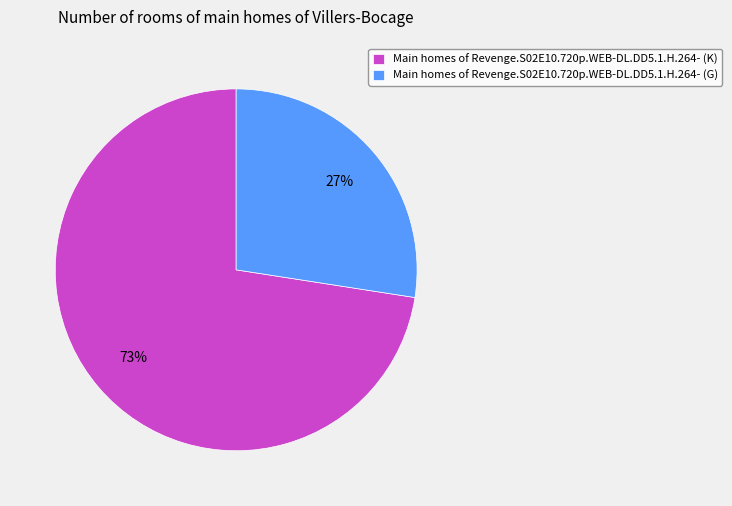

To the nearest percent, what is the combined percentage of Main homes of Revenge.S02E10.720p.WEB-DL.DD5.1.H.264- (K) and Main homes of Revenge.S02E10.720p.WEB-DL.DD5.1.H.264- (G)?

100%